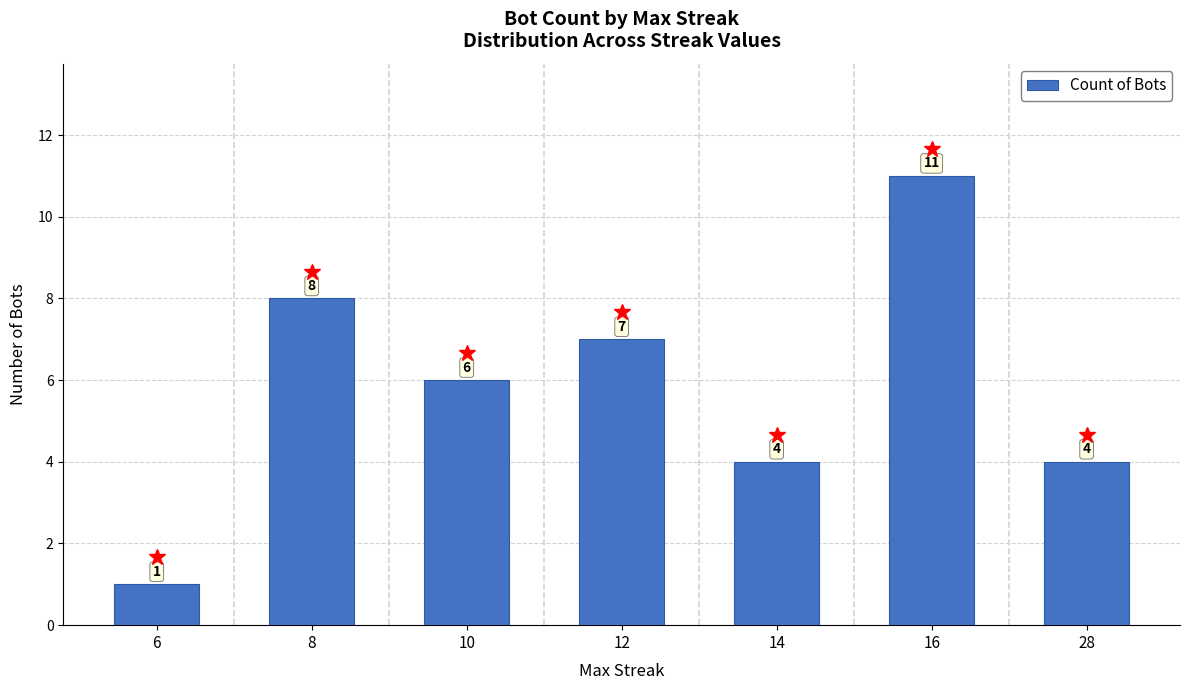

Approximately how many times larger is the value at 10 compared to 12?

0.9